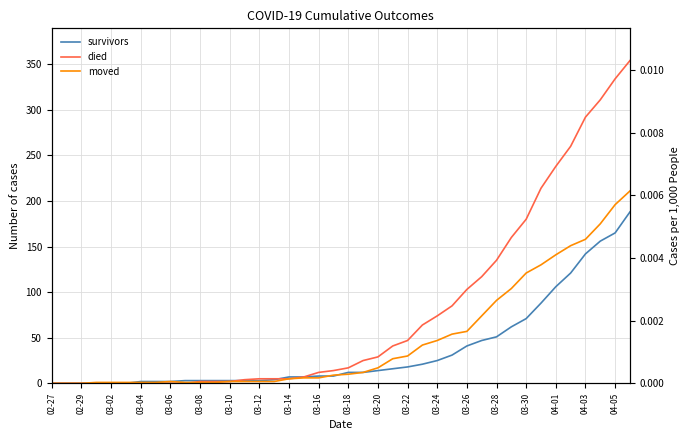

Reading left to right, list all the values displayed in this chart.

survivors: 0	0	0	0	0	0	2	2	2	3	3	3	3	3	3	4	7	7	8	8	12	12	14	16	18	21	25	31	41	47	51	62	71	88	106	121	142	156	165	188
died: 0	0	0	0	0	0	0	0	0	0	2	2	2	4	5	5	5	7	12	14	17	25	29	41	47	64	74	85	103	117	135	160	180	214	238	260	292	311	334	354
moved: 0	0	0	1	1	1	1	1	2	1	1	1	2	2	2	2	5	6	6	9	10	12	17	27	30	42	47	54	57	74	91	104	121	130	141	151	158	175	196	211